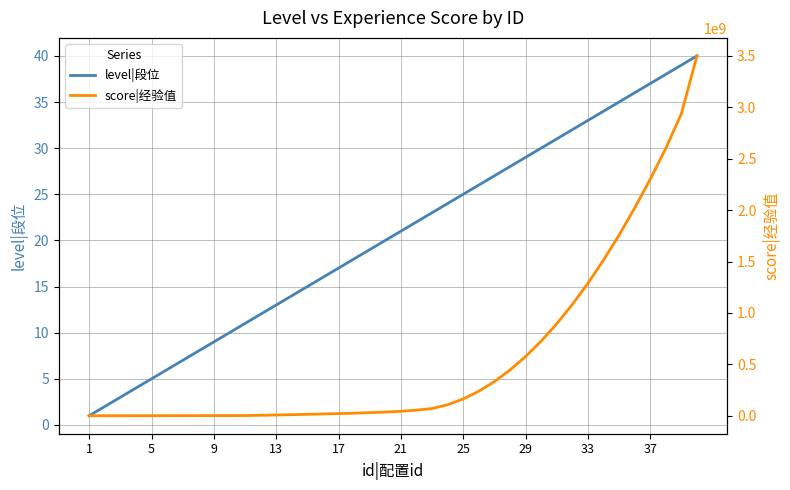

At which label does score|经验值 reach its minimum?

1